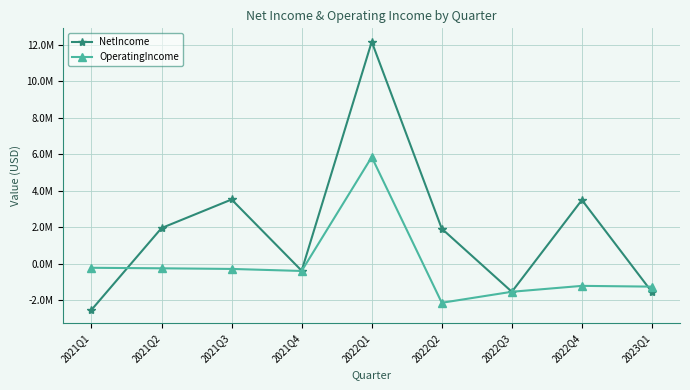

Reading right to left, what are all the values shown in this chart?

NetIncome: 2023Q1=-1558347	2022Q4=3490460	2022Q3=-1541106	2022Q2=1917474	2022Q1=12165313	2021Q4=-385911	2021Q3=3517719	2021Q2=1951769	2021Q1=-2531919
OperatingIncome: 2023Q1=-1258841	2022Q4=-1217257	2022Q3=-1540810	2022Q2=-2144006	2022Q1=5844993	2021Q4=-400489	2021Q3=-289221	2021Q2=-254502	2021Q1=-225981